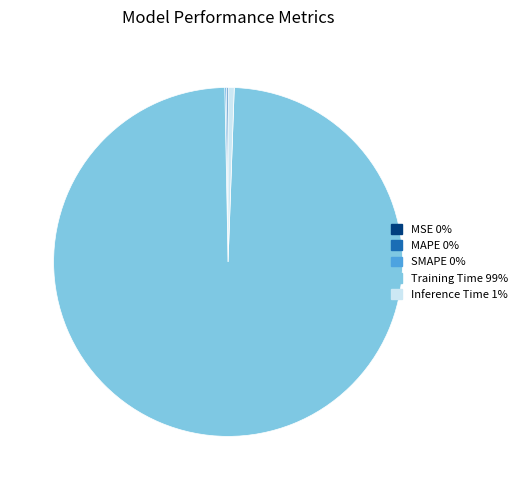

True or false: Inference Time accounts for 14% of the total.

False